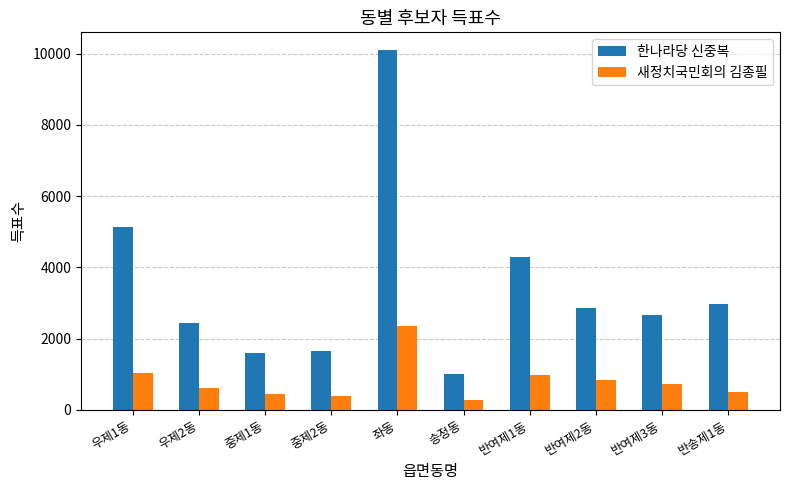

How many bars are there in each group?

2